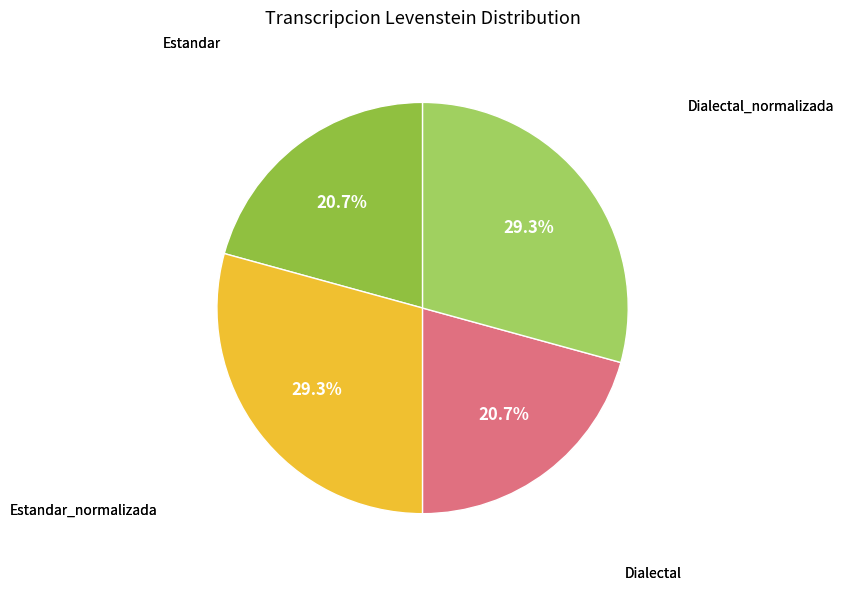

Count the number of slices in the pie.

4